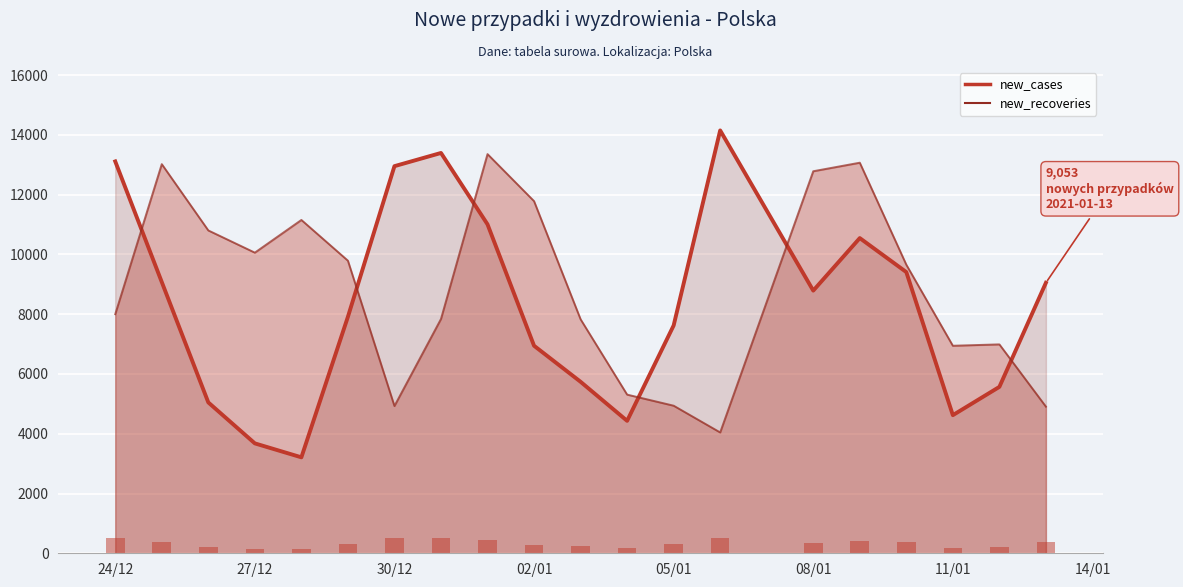

At which label is new_recoveries closest to 8701?

24/12